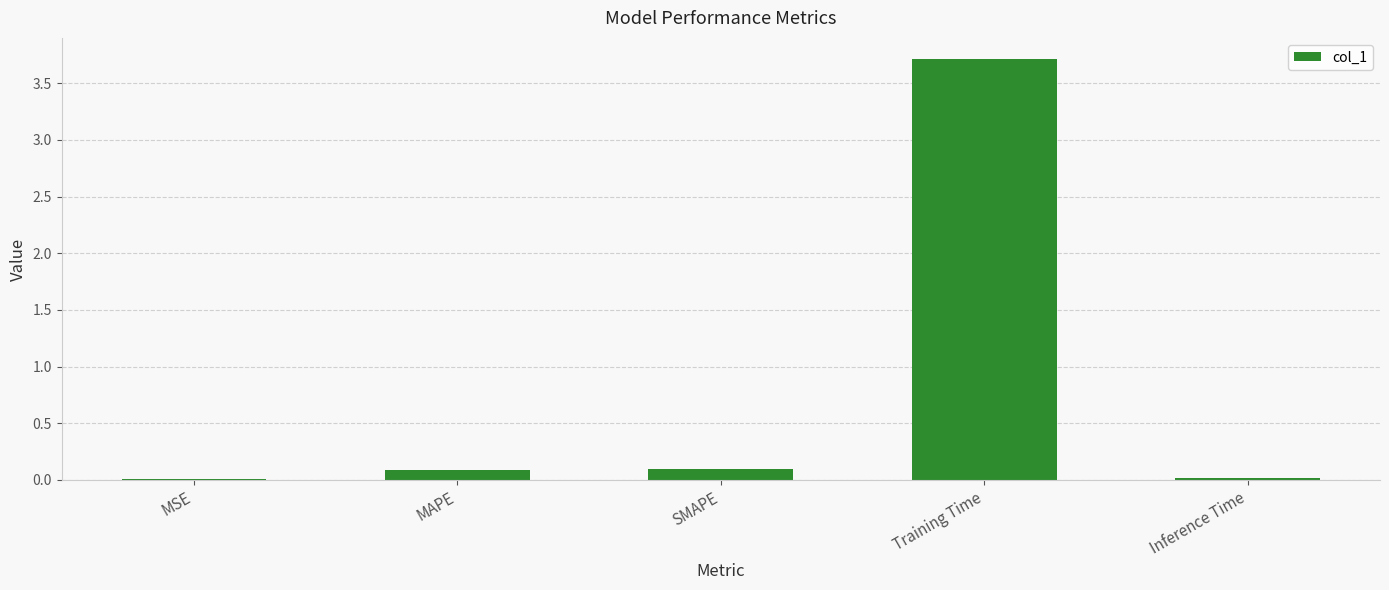

What is the maximum value shown in the chart?

3.7